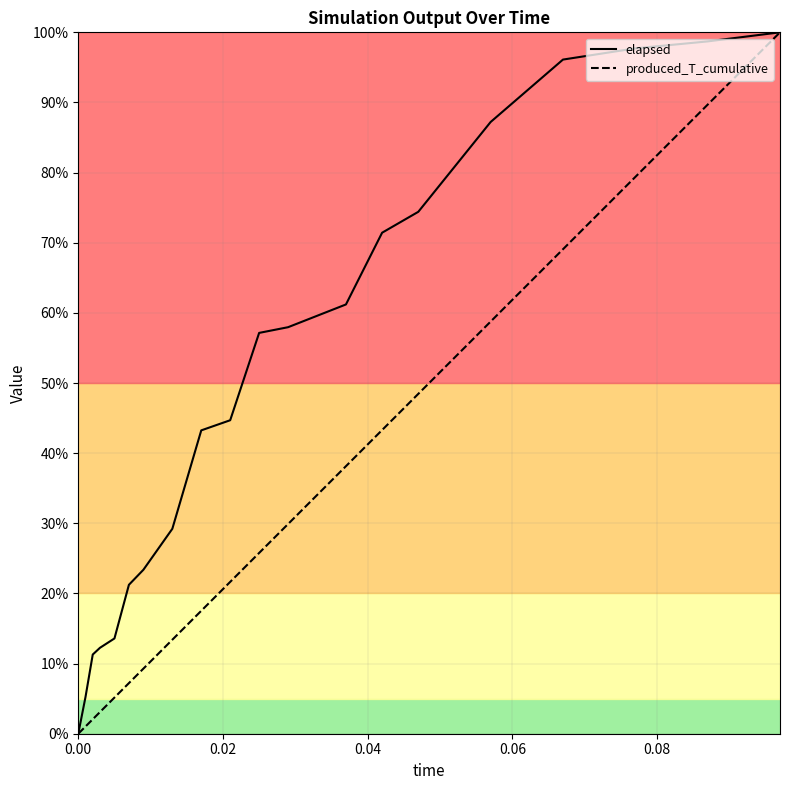

Rank the series at 0.00 from lowest to highest value.

elapsed, produced_T_cumulative